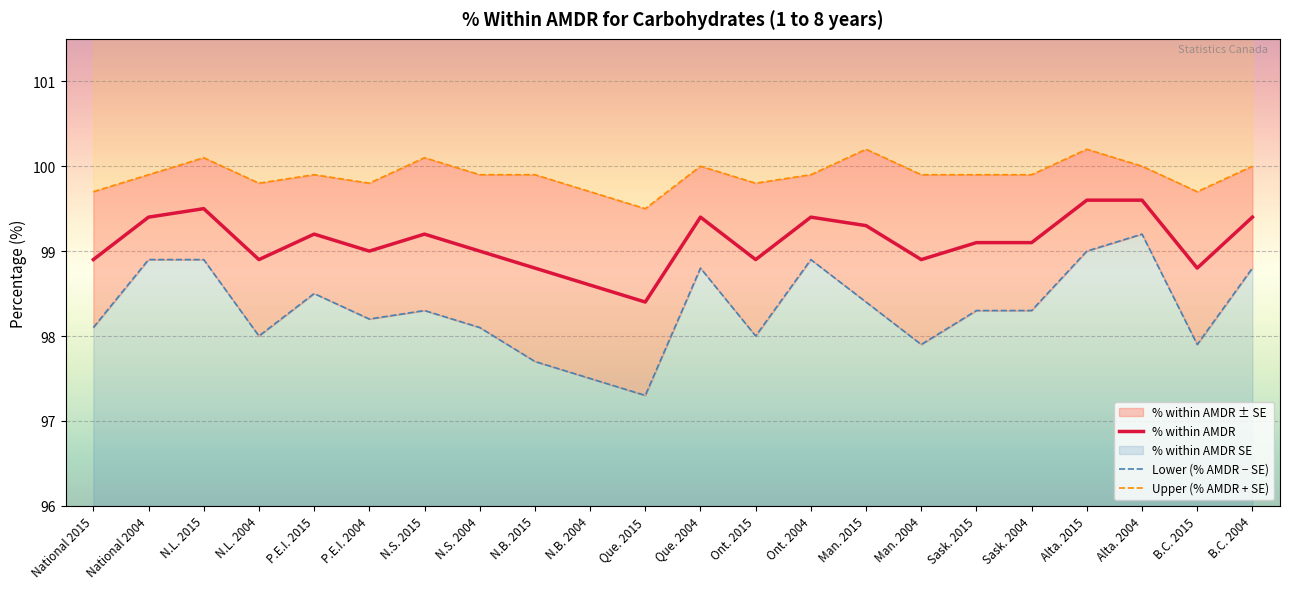

What is the average value of the Upper (% AMDR + SE) series?

99.9